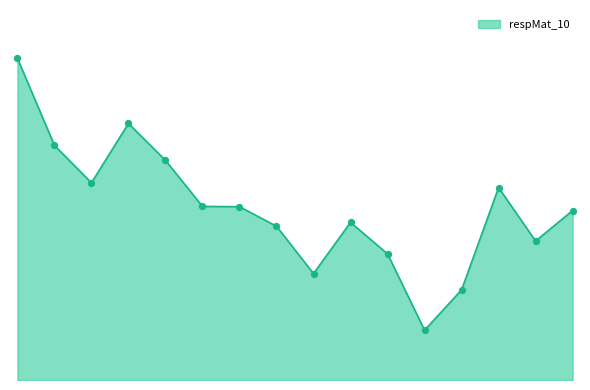

Does the chart have visible grid lines?

No